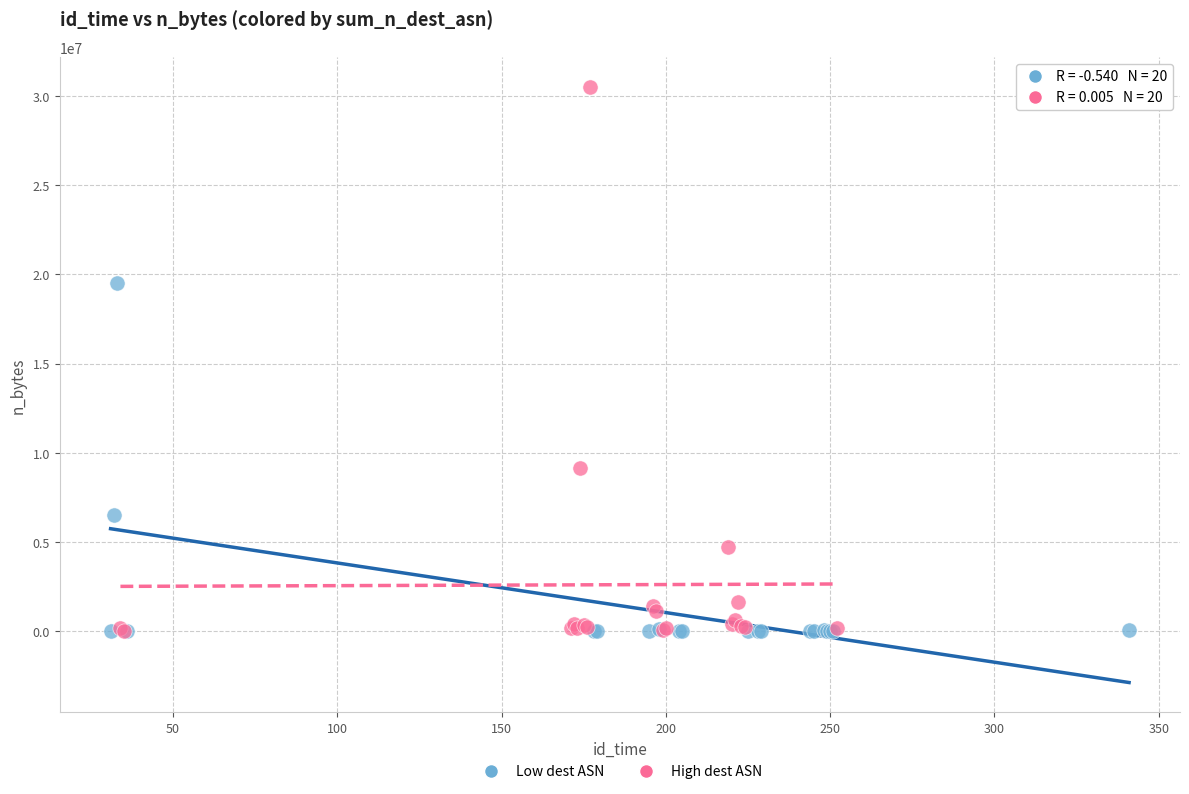

Which series reaches the maximum Y coordinate?

High dest ASN